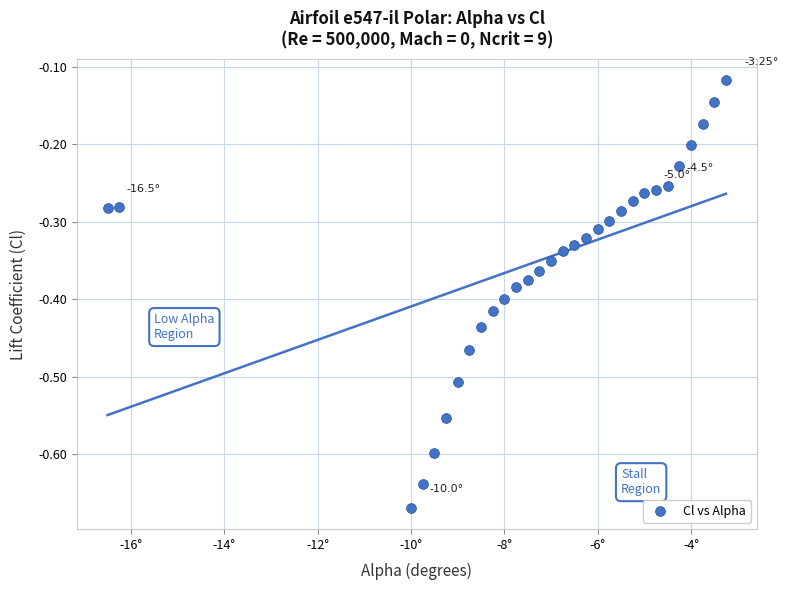

What is the range of Y values (max minus min)?

0.6